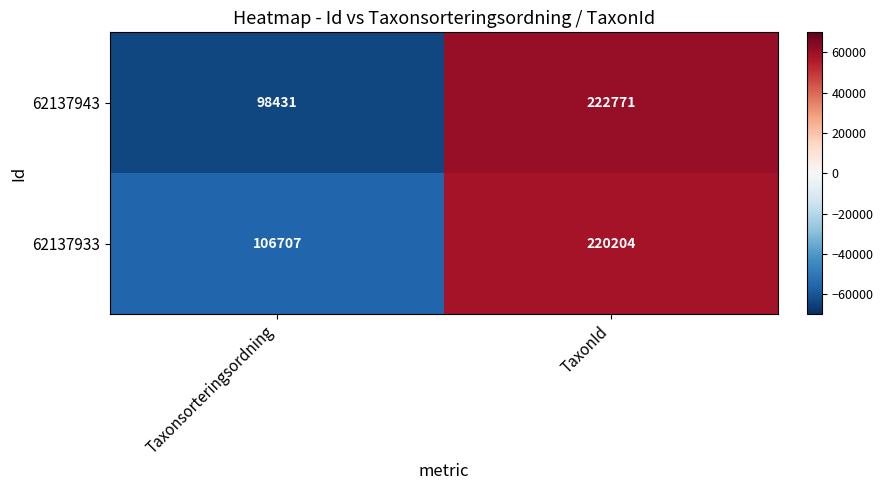

Rank the series at TaxonId from highest to lowest value.

62137943, 62137933